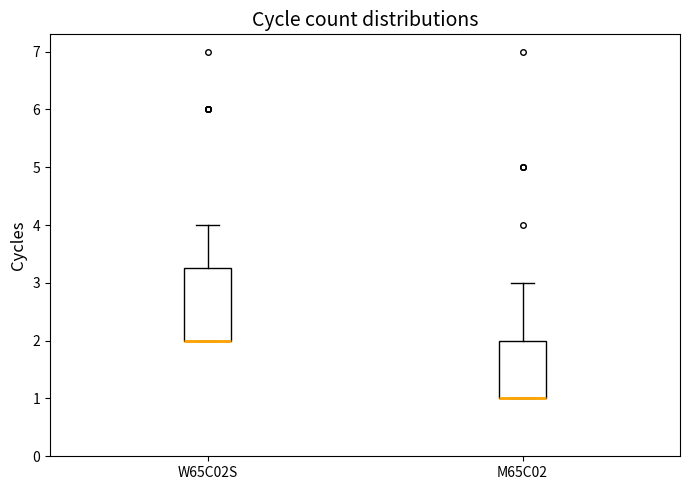

Comparing the boxes themselves (not the whiskers), which one is the tallest?

W65C02S